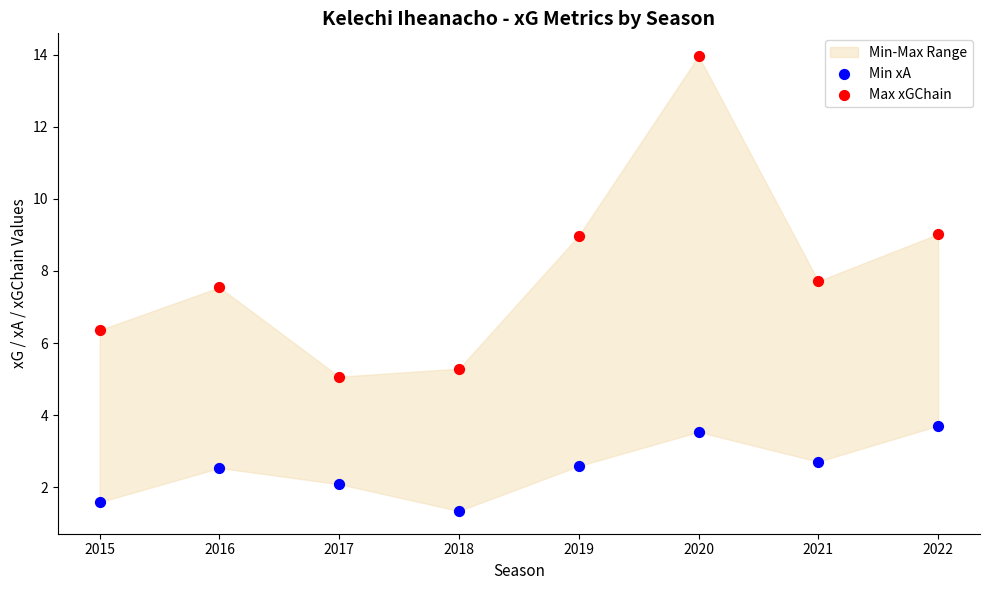

Which series has the widest spread of Y values?

Max xGChain